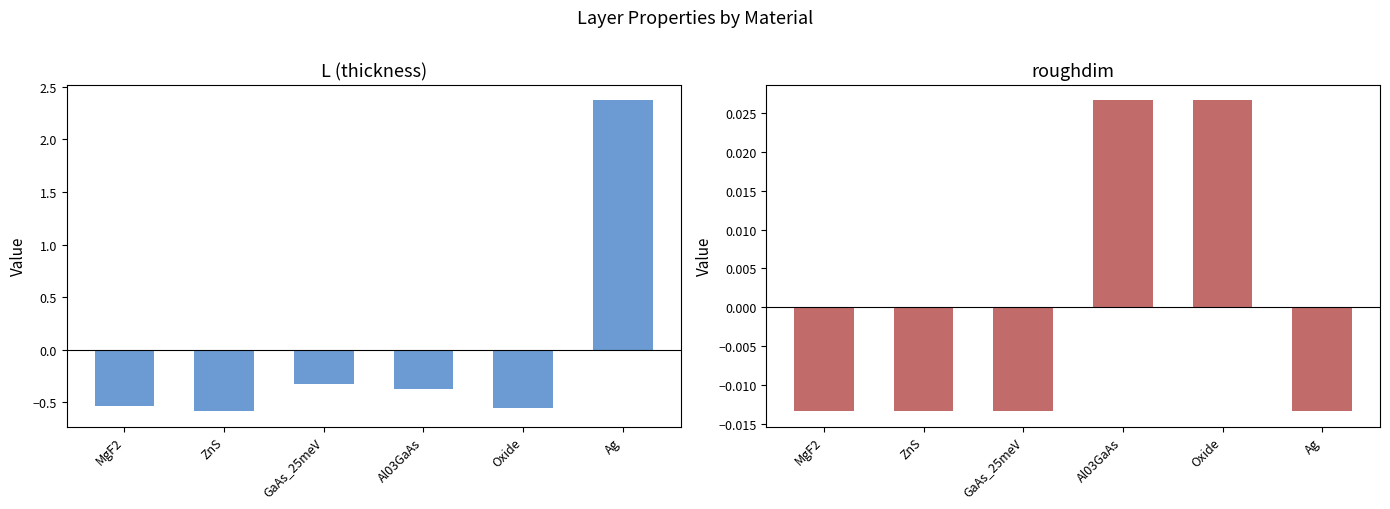

How many data points in roughdim are above 0?

2